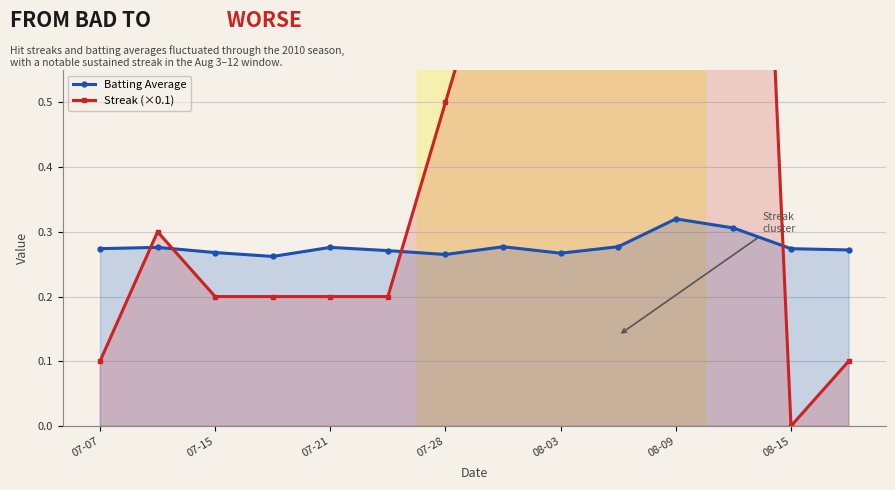

Rank the series at 07-07 from lowest to highest value.

Streak (×0.1), Batting Average